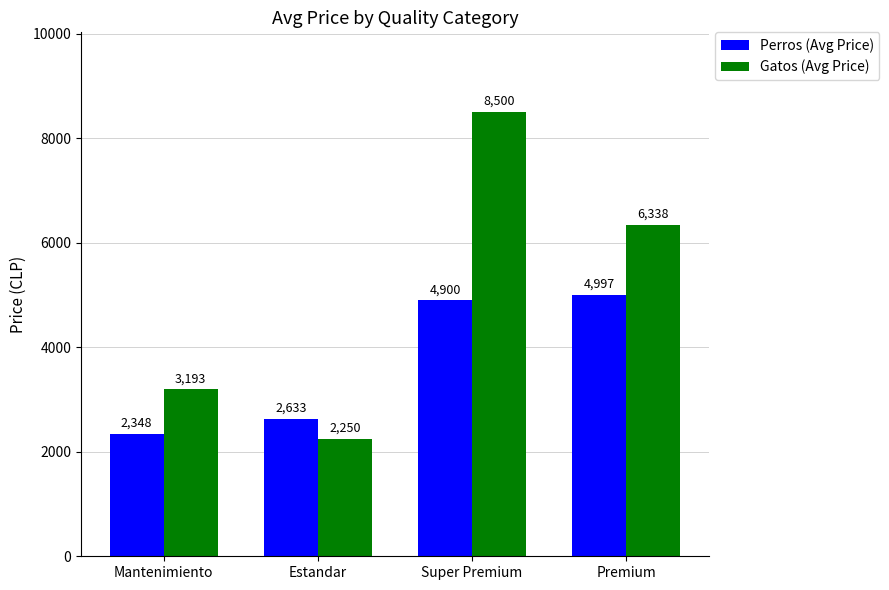

Read the Gatos (Avg Price) value at Premium, to the nearest 10.

6340